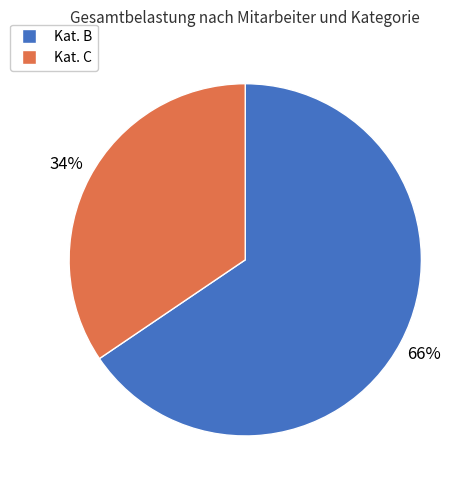

To the nearest percent, what is the average slice percentage?

50%